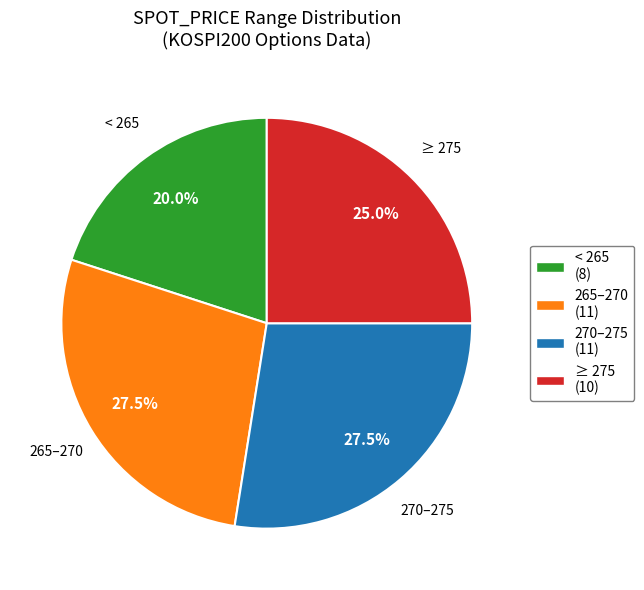

To the nearest percent, what is the average slice percentage?

25%